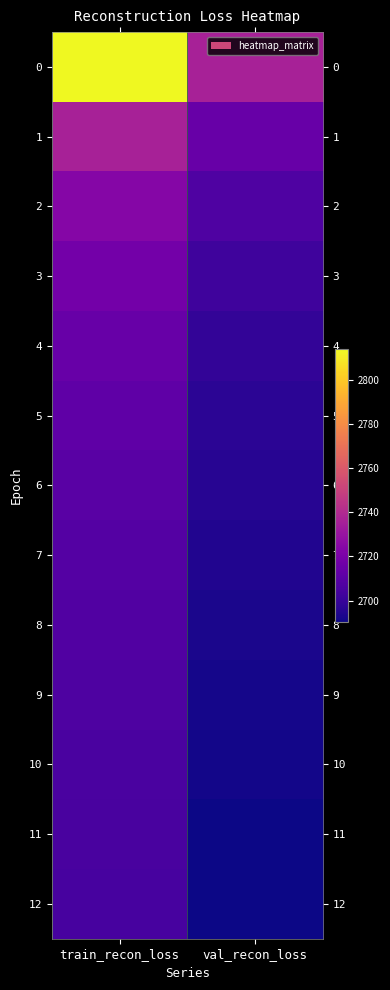

How many distinct data groups are displayed?

13